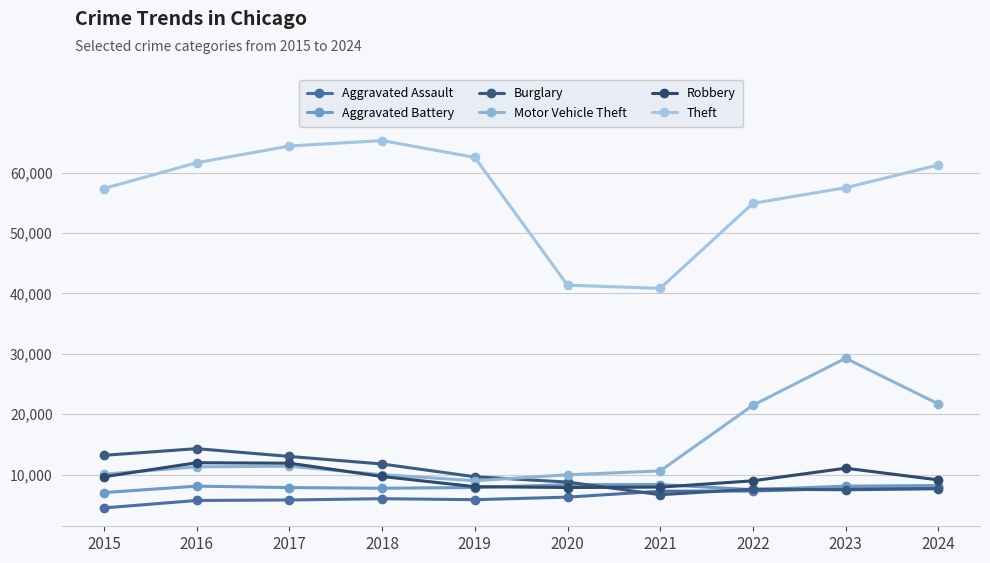

Which series has the largest total across all categories?

Theft